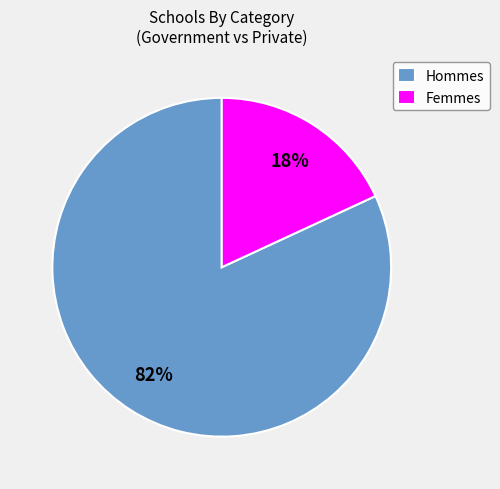

How many segments does this pie chart have?

2